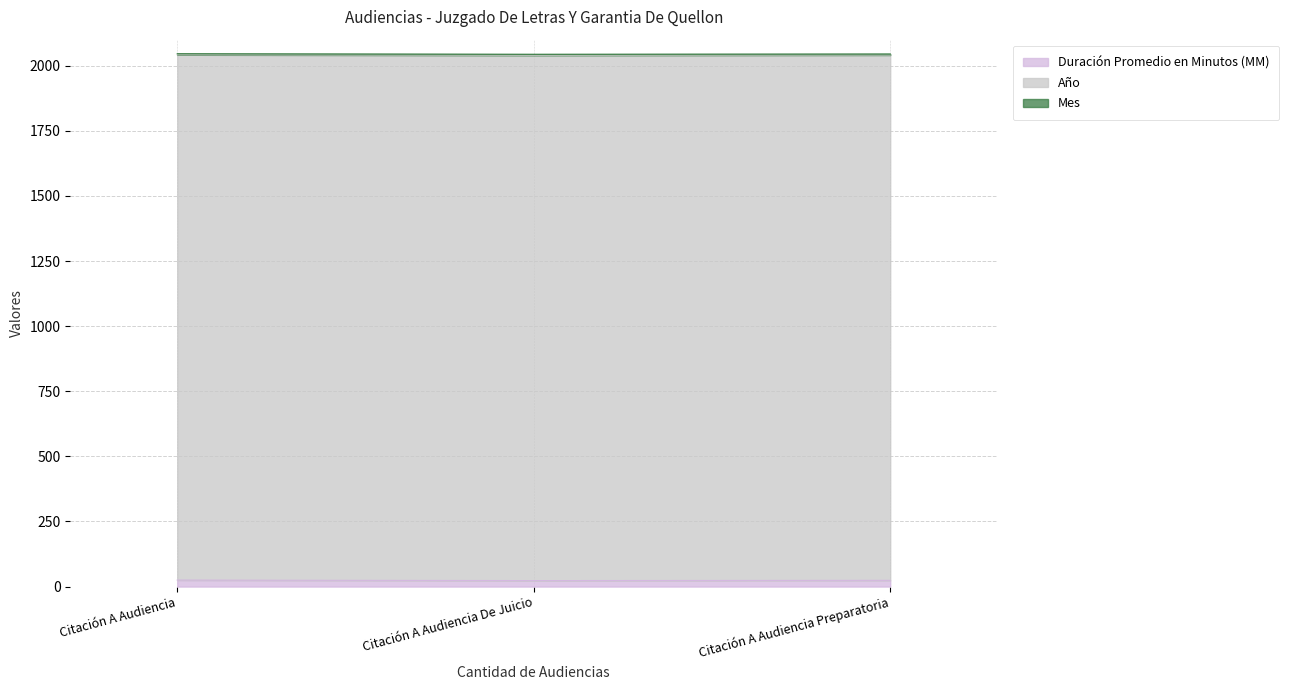

How many values in the Duración Promedio en Minutos (MM) series exceed 24?

1